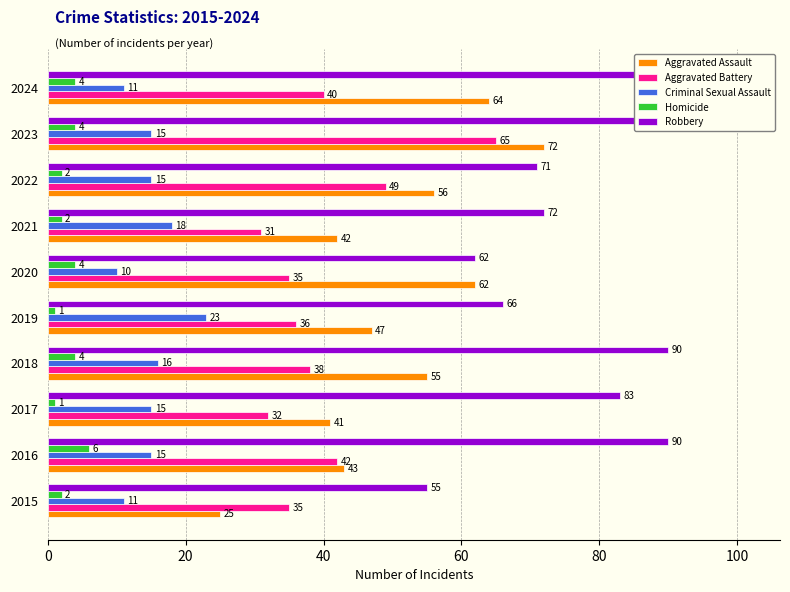

Is it true that Aggravated Battery equals 36 at 2019?

True